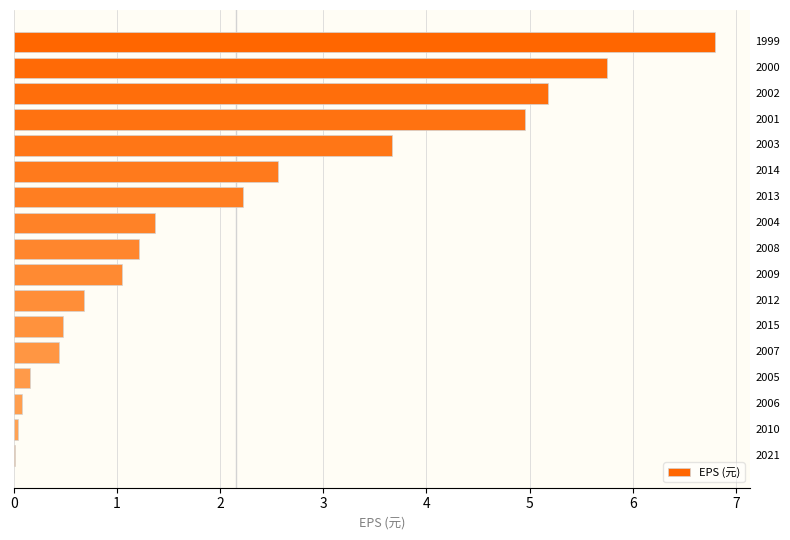

What is the ratio of the value at 2002 to the value at 2004?

3.8